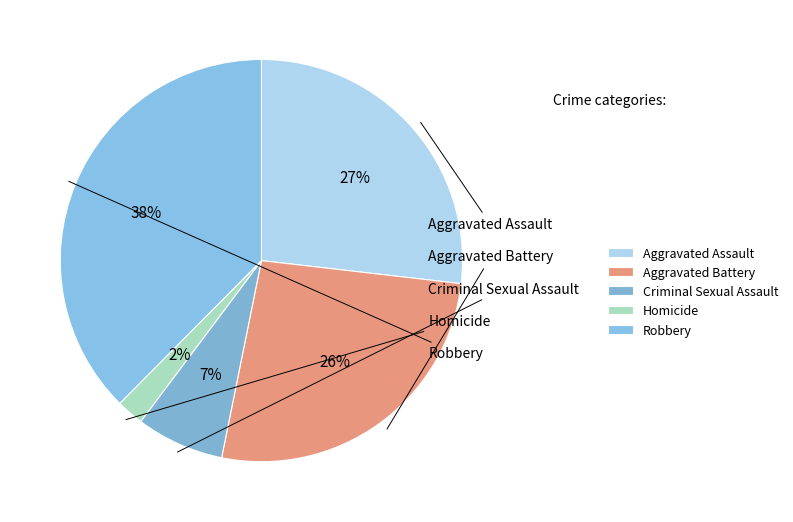

Rank the categories by value from lowest to highest.

Homicide, Criminal Sexual Assault, Aggravated Battery, Aggravated Assault, Robbery